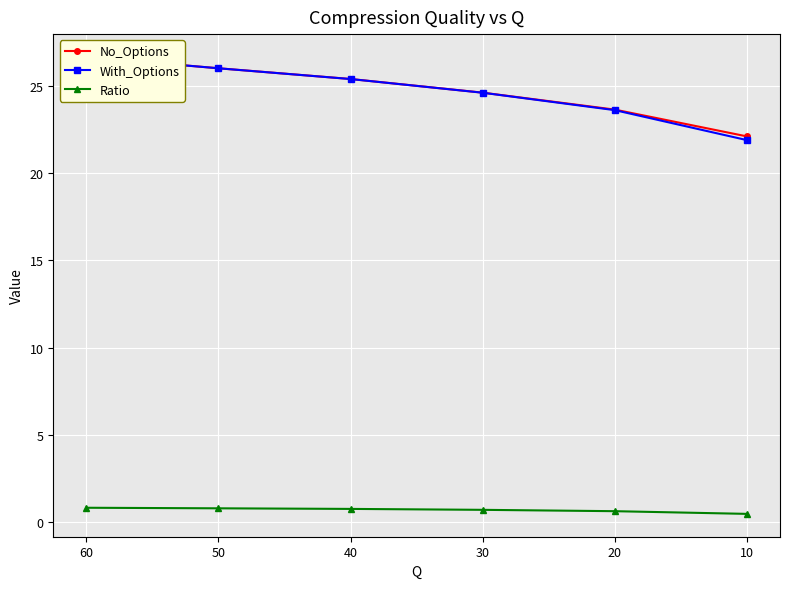

True or false: Ratio and With_Options cross at least once.

False